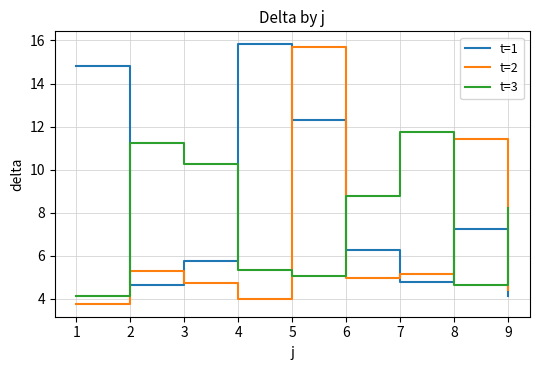

Where is t=3 nearest to the value 7?

9